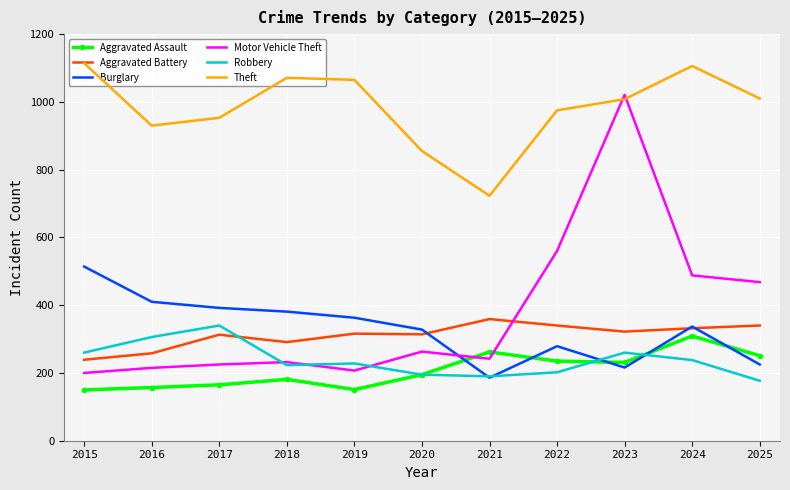

True or false: Theft has a value of 343 at 2020.

False